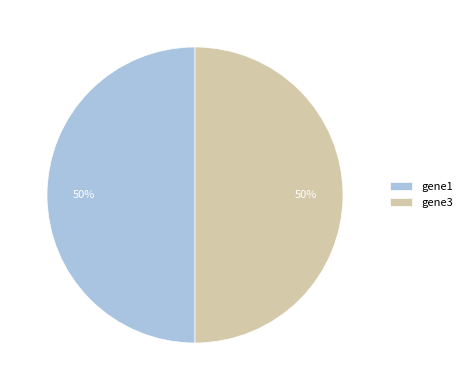

What percentage is the gene3 slice, to the nearest percent?

50%